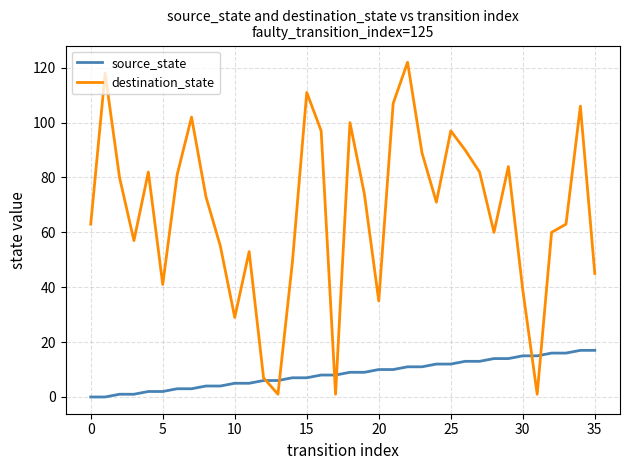

Which series has the largest range (max minus min)?

destination_state